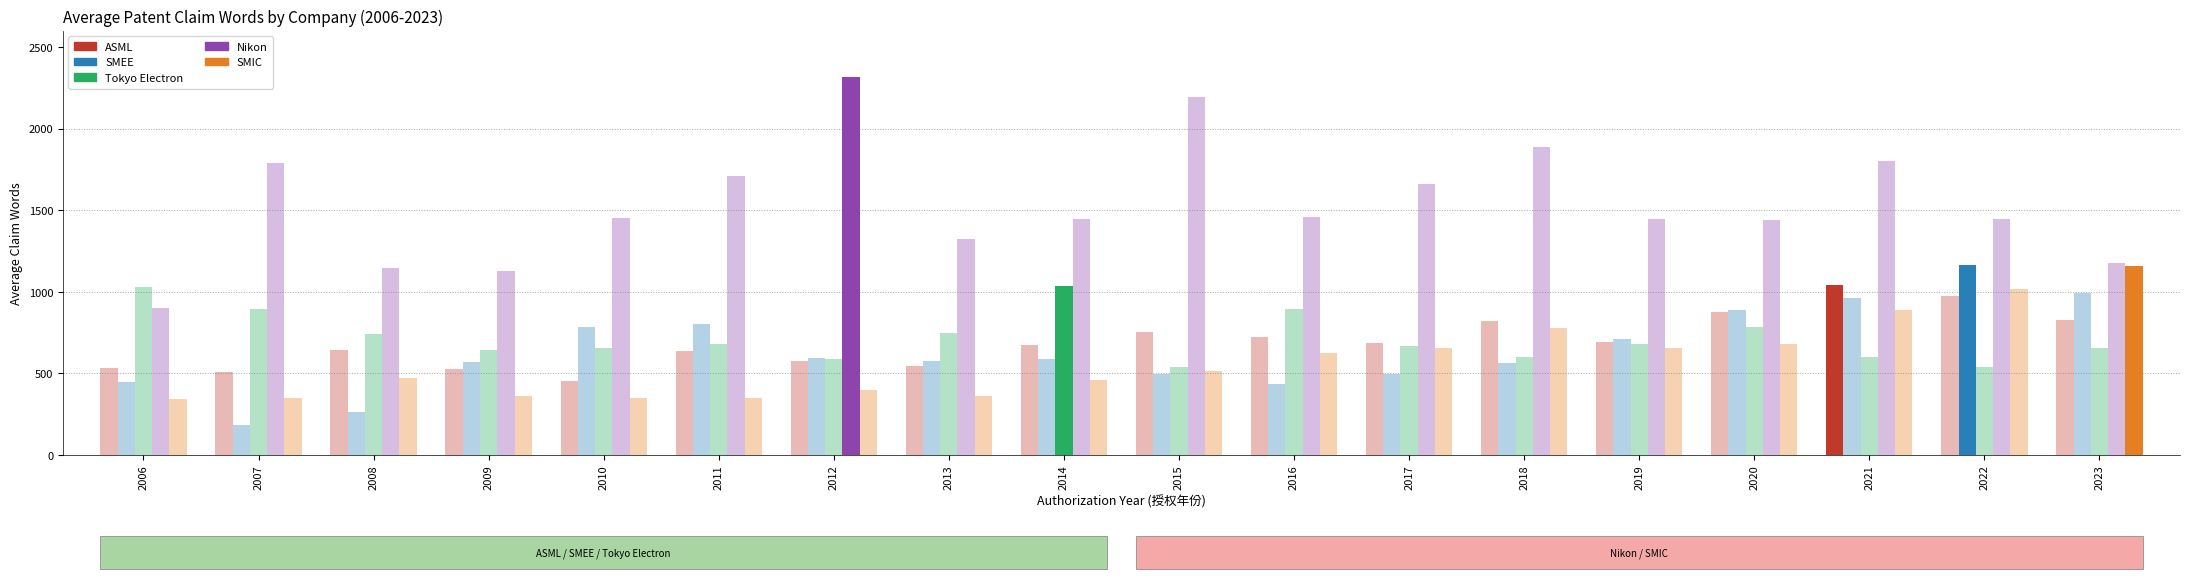

What is the maximum value shown in the chart?

2314.1